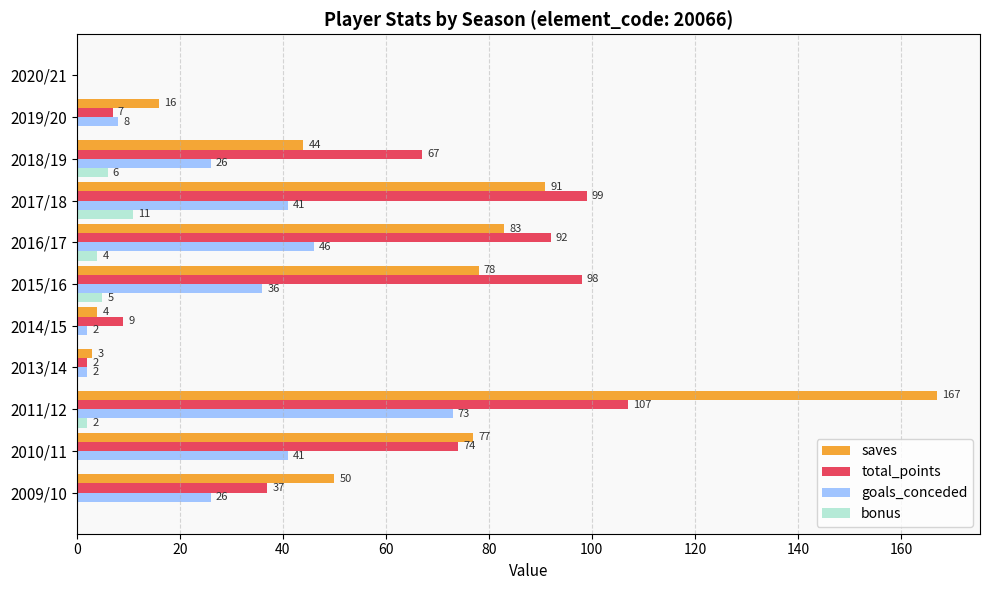

What is the total value across all series at 2019/20?

31